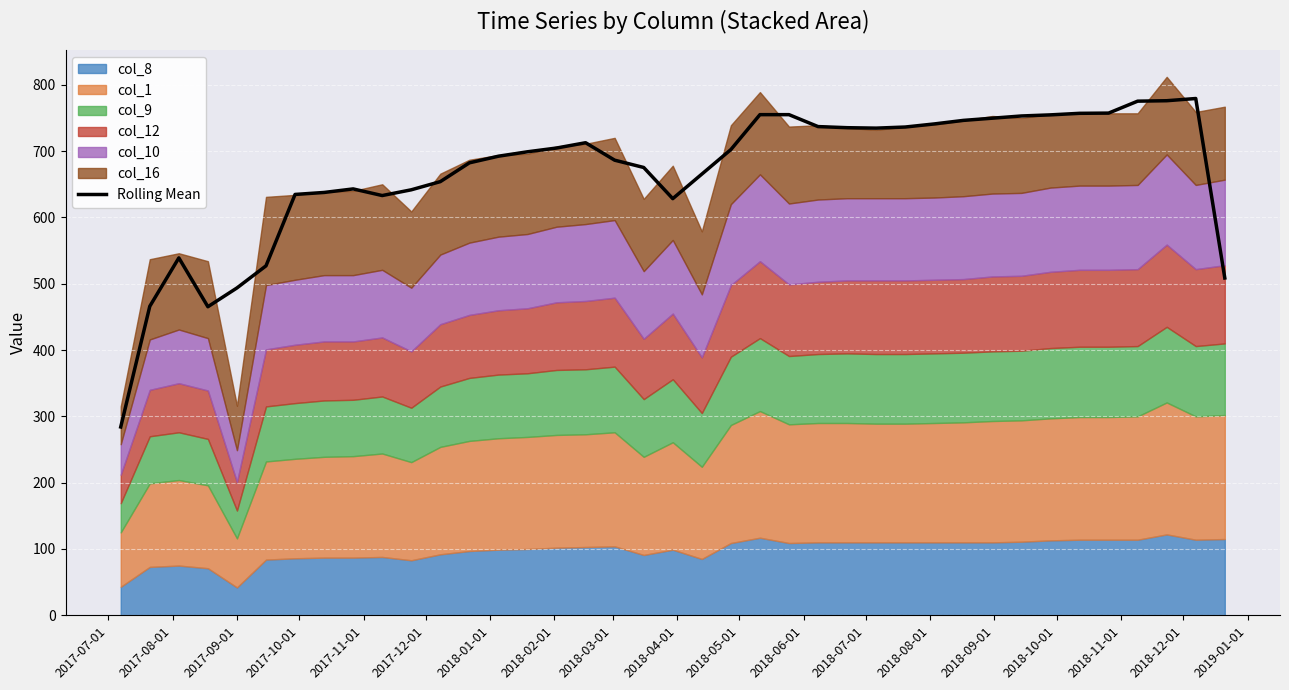

What is the highest value of the Rolling Mean series?

779.3